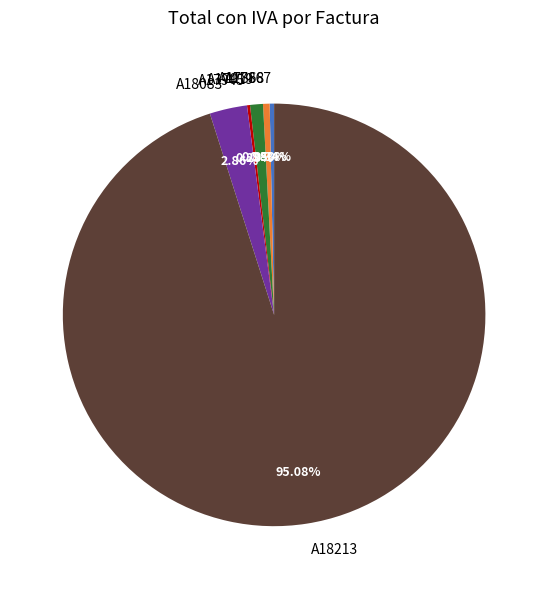

To the nearest percent, what is the average slice percentage?

17%